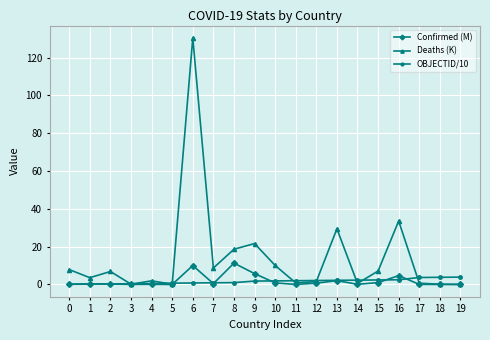

How many lines are shown in the chart?

3